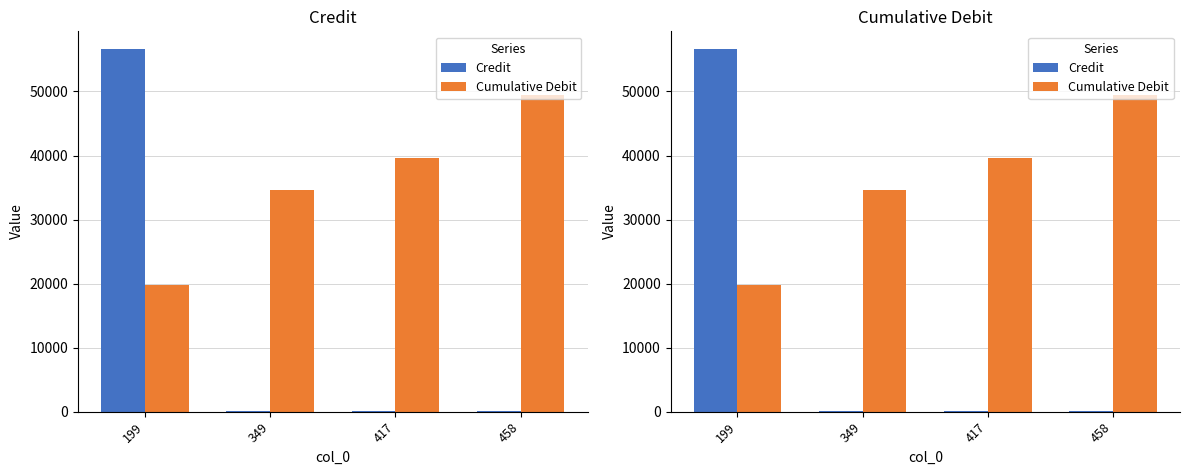

Reading left to right, list all the values displayed in this chart.

Credit: 56560.6	37.0	73.4	111.1
Cumulative Debit: 19839.7	34598.4	39582.5	49452.7